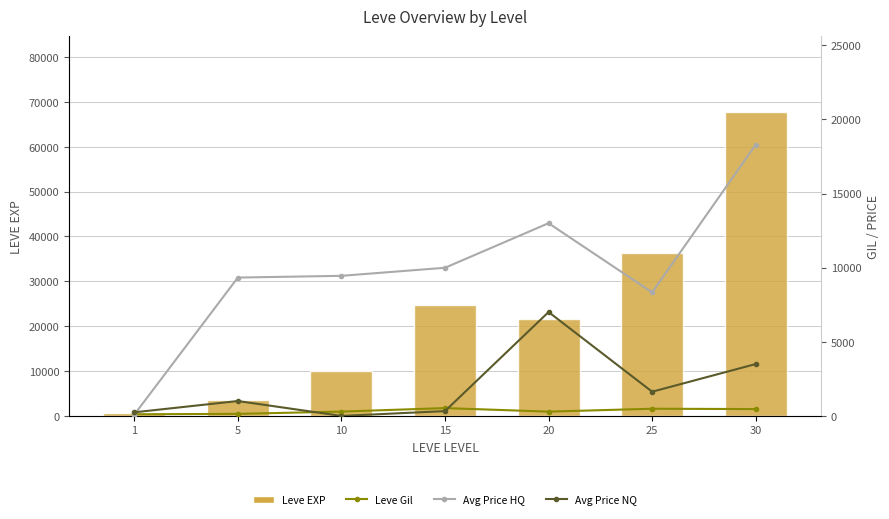

How many data points in Leve Gil are less than 293?

3